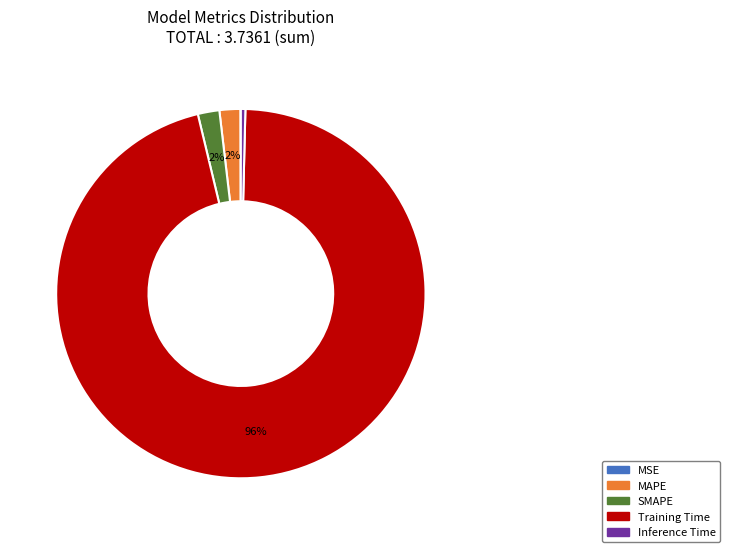

To the nearest percent, what is the average slice percentage?

20%